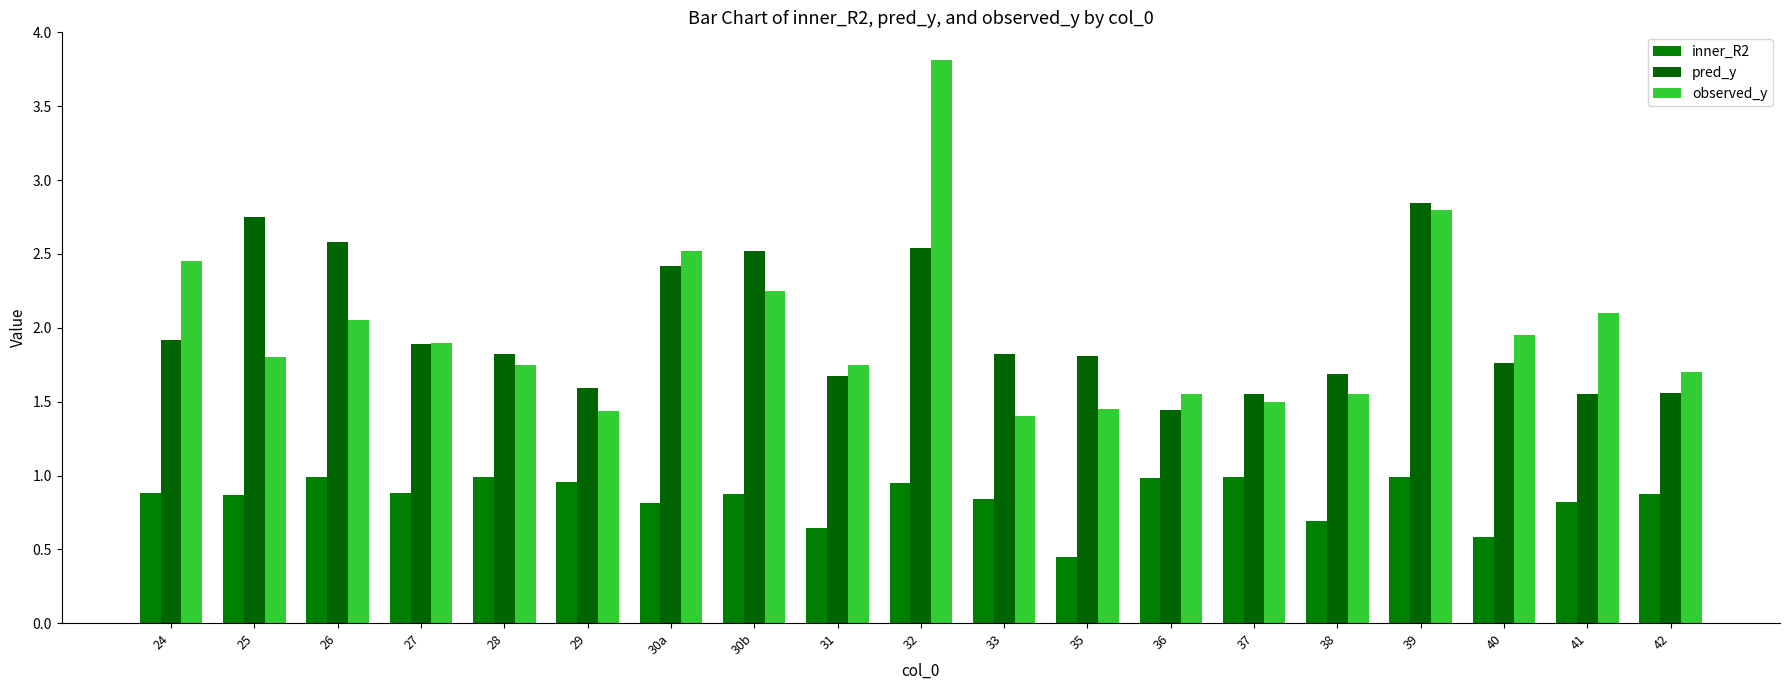

How many groups of bars are there?

19